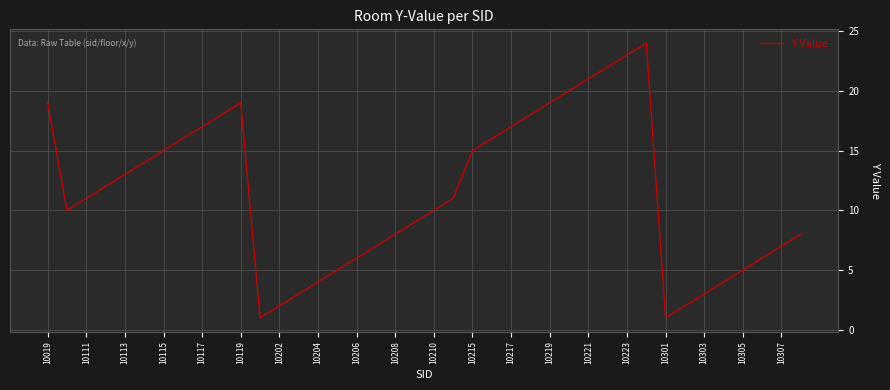

What is the maximum value shown in the chart?

24